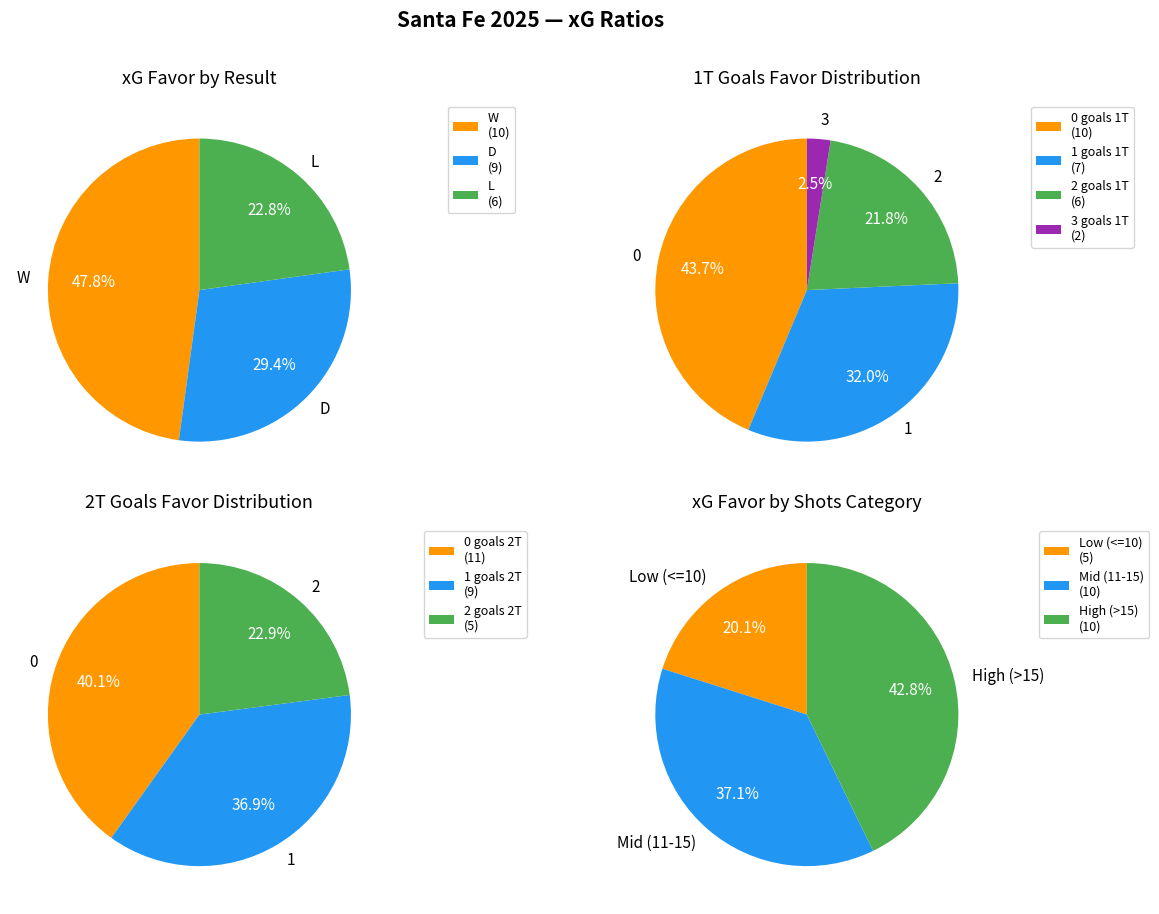

Count the number of slices in the pie.

3